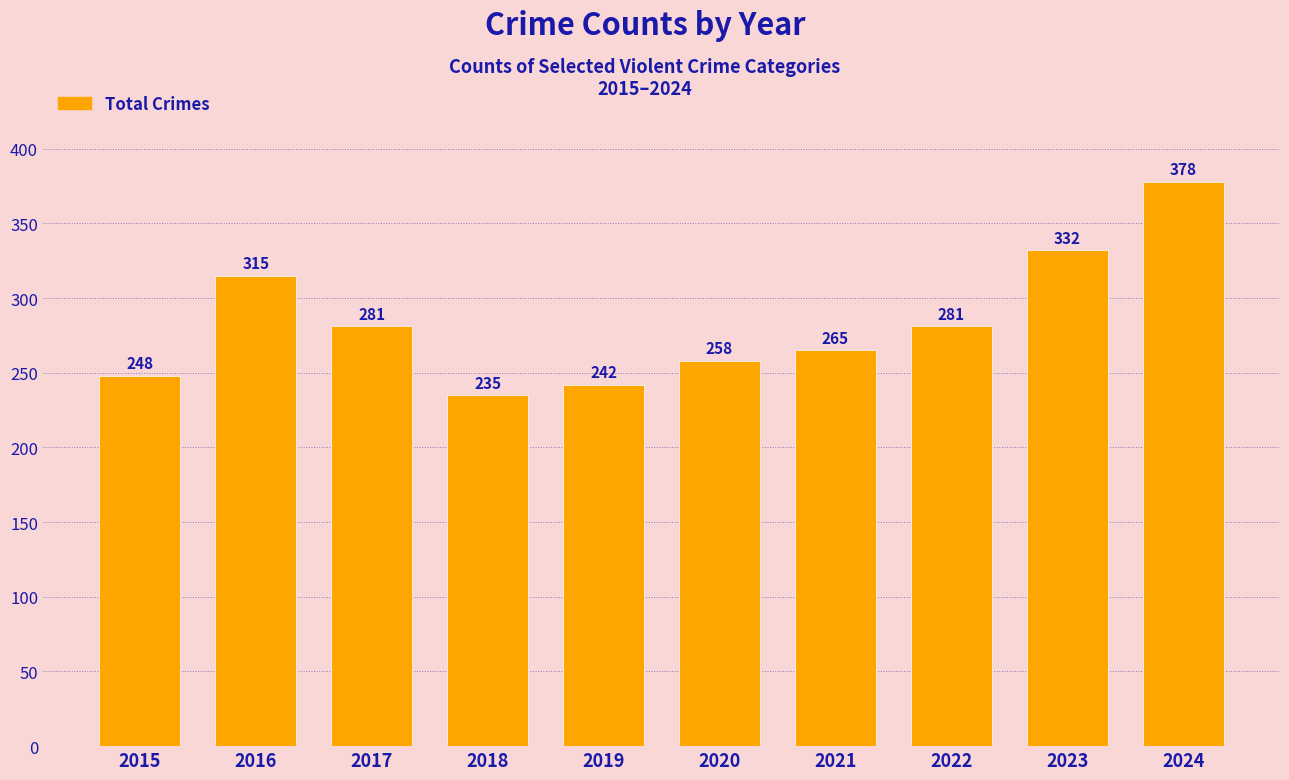

Does the chart contain stacked bars?

No